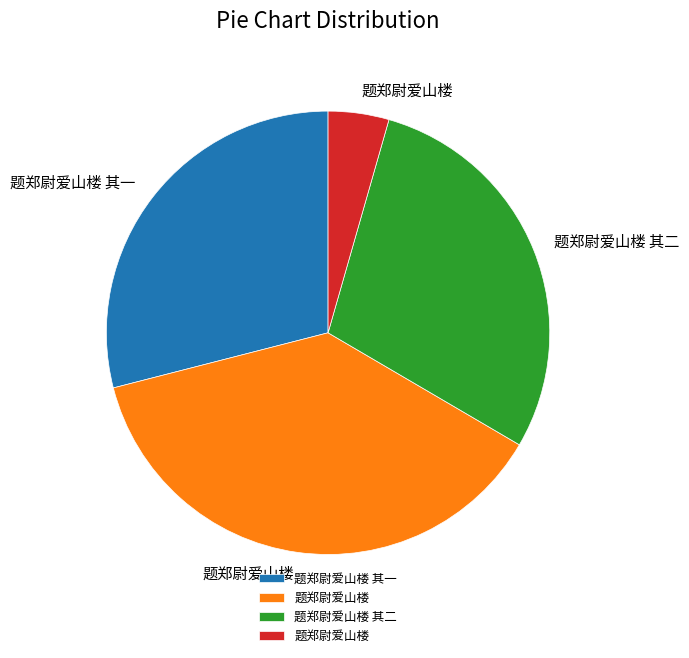

Is there any slice that represents more than half of the pie?

No